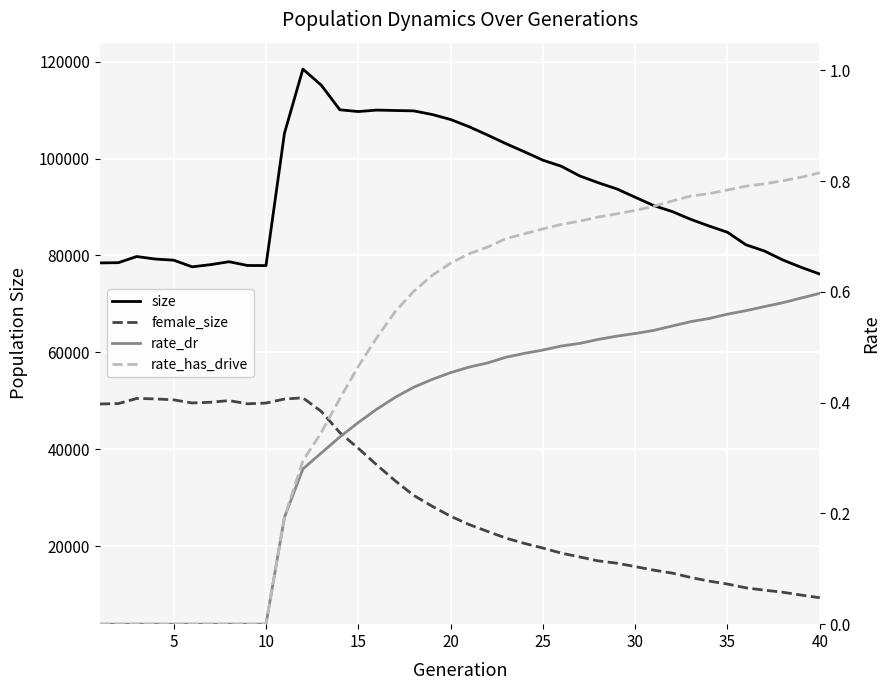

Is the value of rate_has_drive at 31 greater than the value of rate_dr at 25?

Yes